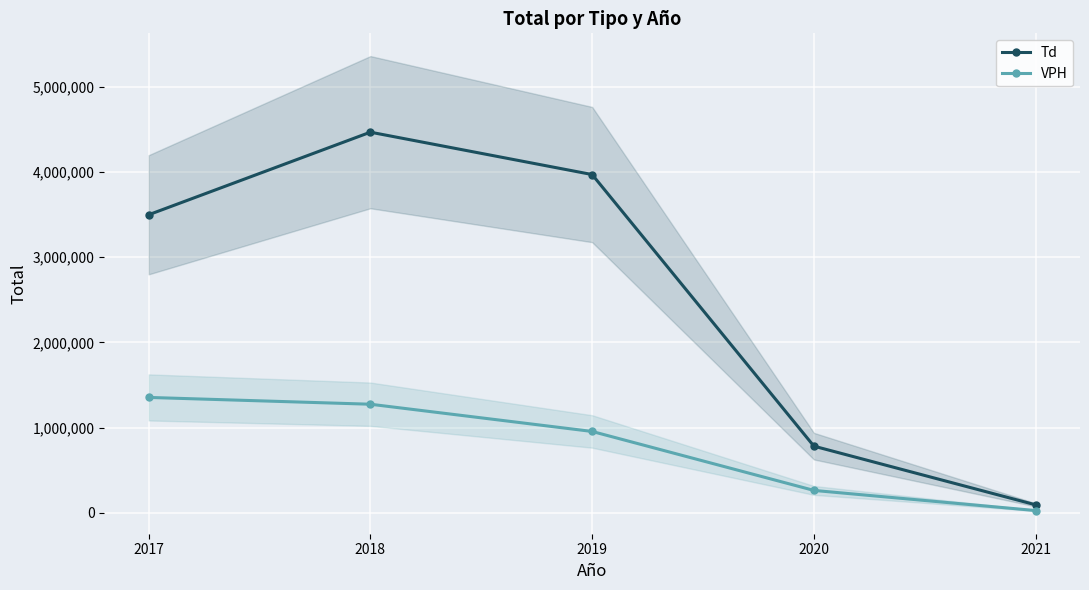

Between 2017 and 2018, which series saw the biggest shift?

Td